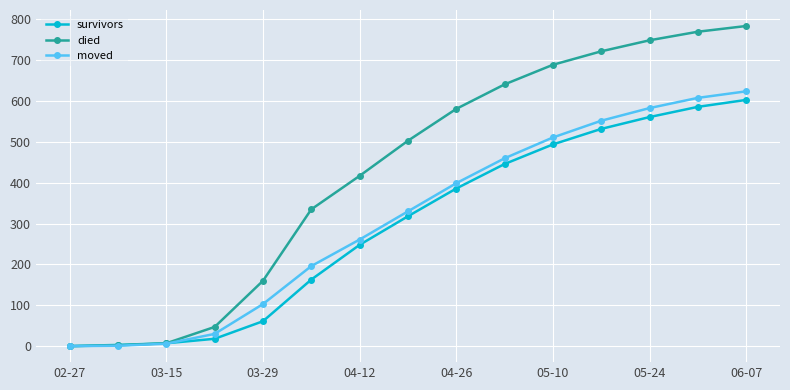

What is the value of the survivors point at the 14th from the left?

586